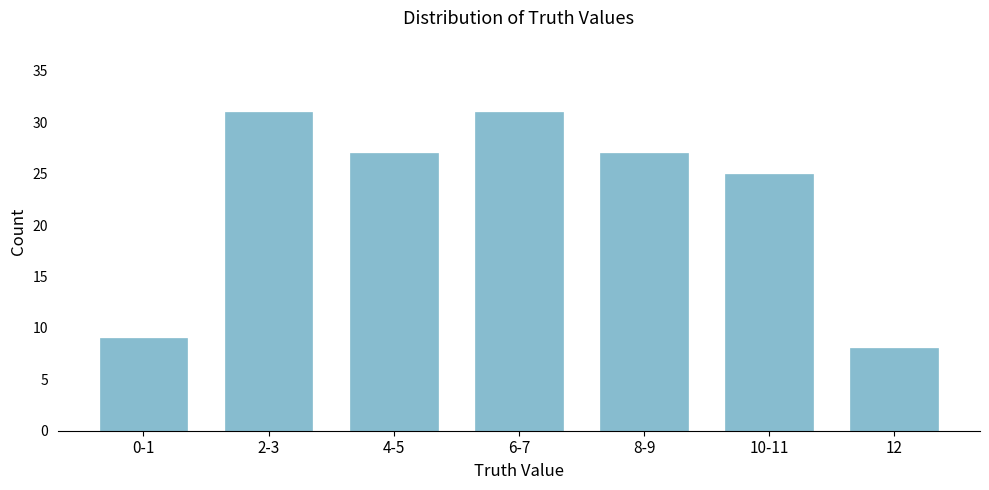

Reading left to right, what are all the values shown in this chart?

9	31	27	31	27	25	8